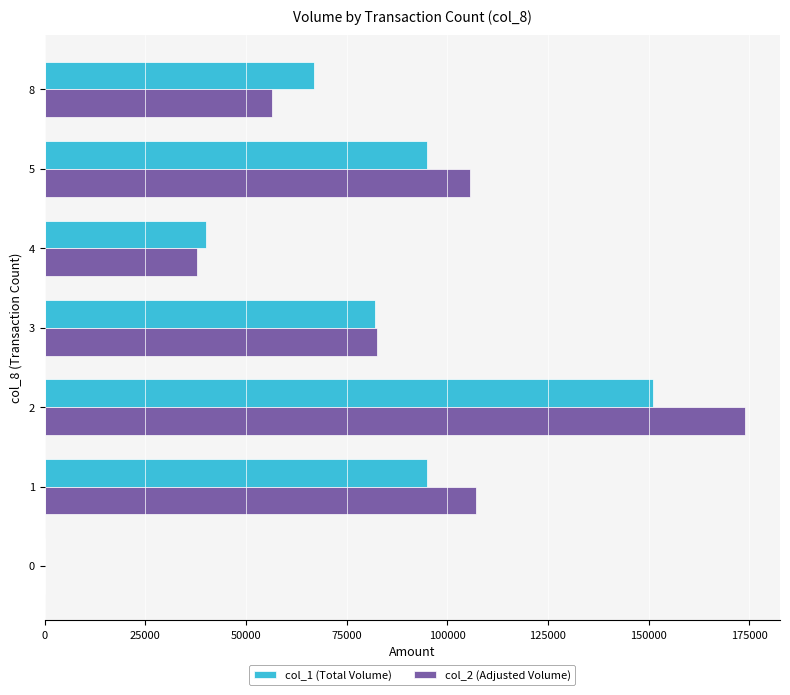

How many data points does each series have?

7